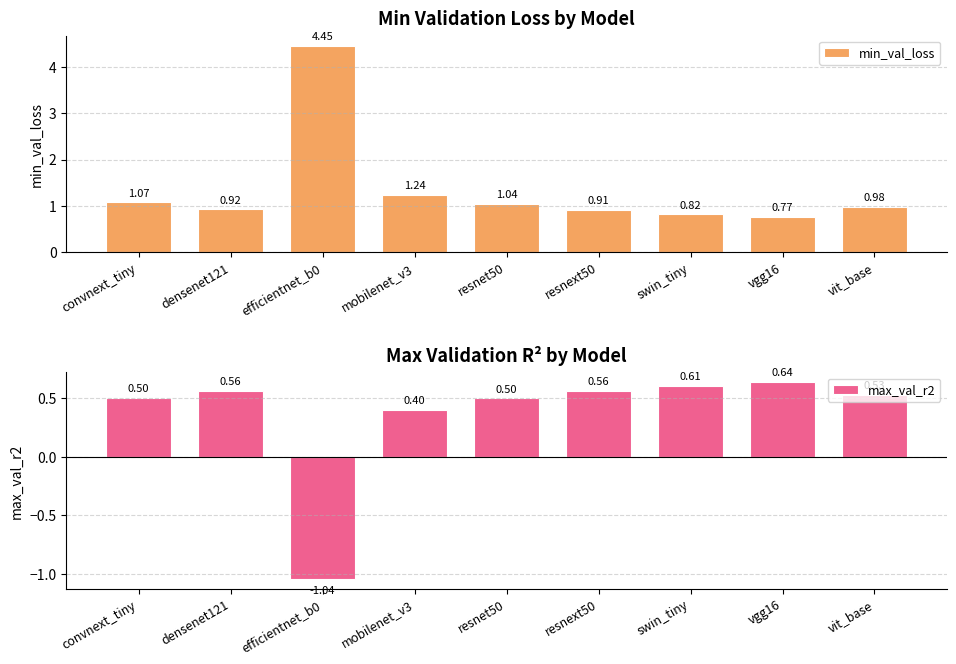

Reading left to right, what are all the values shown in this chart?

min_val_loss: convnext_tiny=1.1	densenet121=0.9	efficientnet_b0=4.5	mobilenet_v3=1.2	resnet50=1.0	resnext50=0.9	swin_tiny=0.8	vgg16=0.8	vit_base=1.0
max_val_r2: convnext_tiny=0.5	densenet121=0.6	efficientnet_b0=-1.0	mobilenet_v3=0.4	resnet50=0.5	resnext50=0.6	swin_tiny=0.6	vgg16=0.6	vit_base=0.5